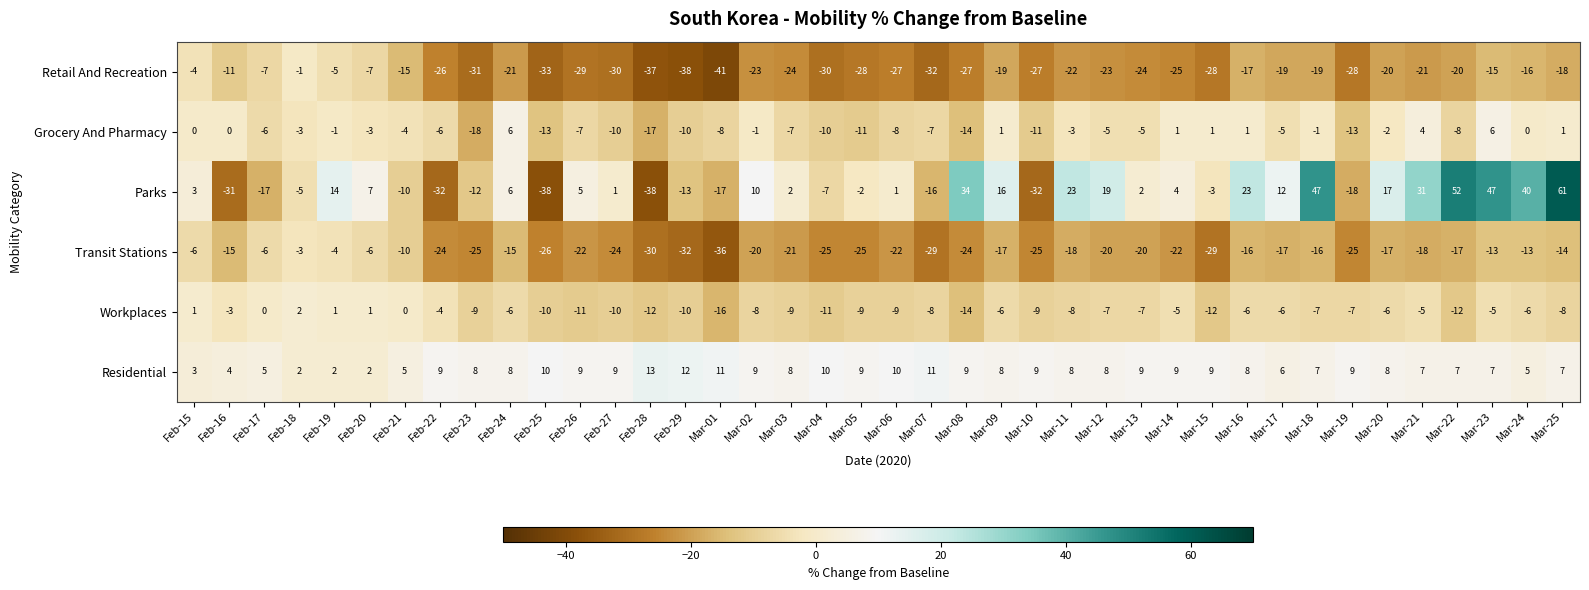

True or false: Retail And Recreation has a value of -19 at Mar-07.

False